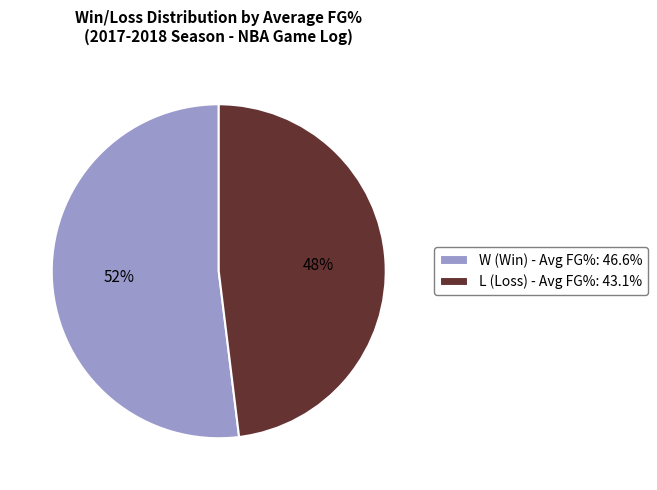

What percentage is the W slice, to the nearest percent?

52%